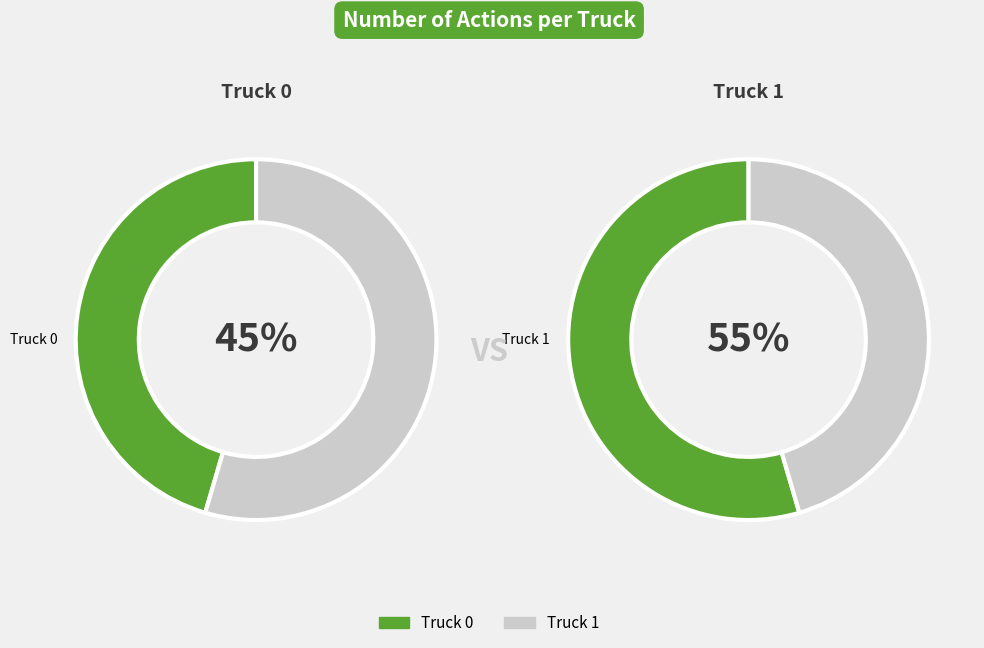

Does any single category account for the majority?

Yes